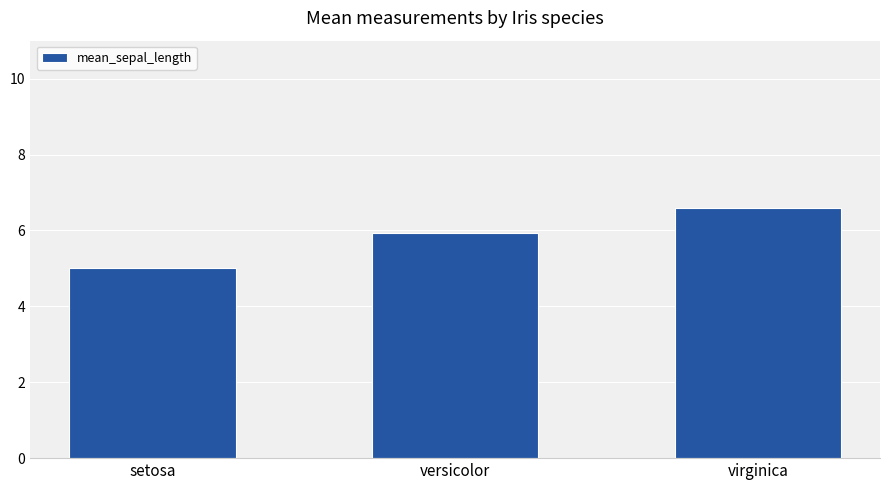

How many bars are there in total?

3